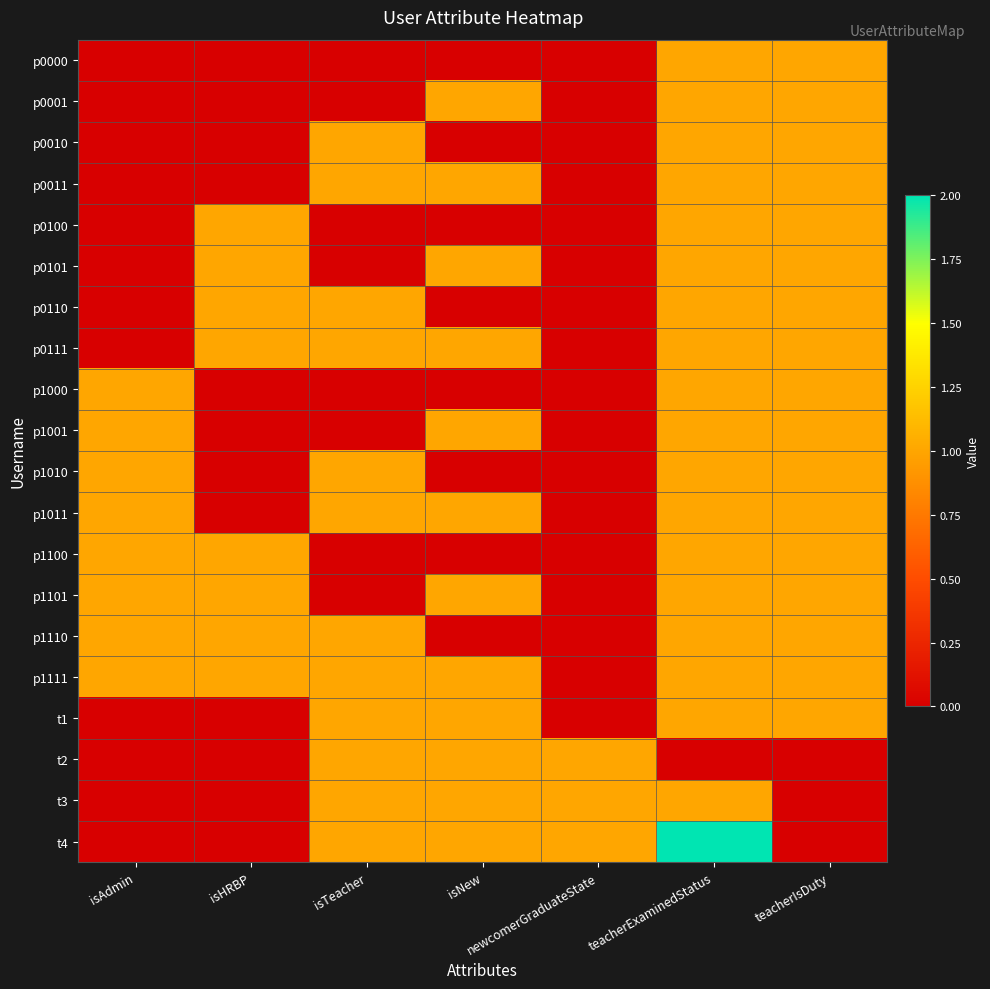

Rank the series at isNew from lowest to highest value.

p0000, p0010, p0100, p0110, p1000, p1010, p1100, p1110, p0001, p0011, p0101, p0111, p1001, p1011, p1101, p1111, t1, t2, t3, t4